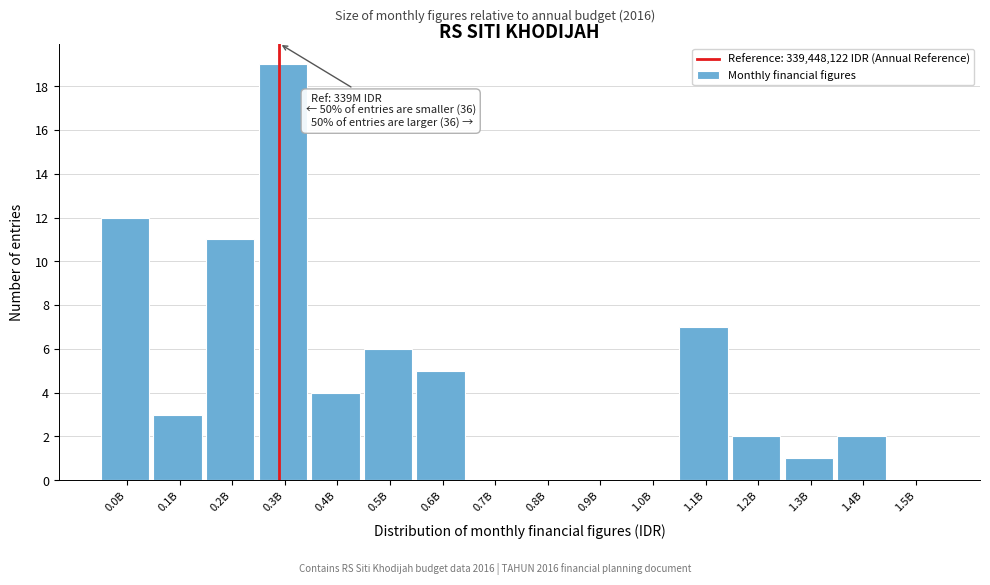

Reading left to right, what are all the values shown in this chart?

0.0B=12	0.1B=3	0.2B=11	0.3B=19	0.4B=4	0.5B=6	0.6B=5	0.7B=0	0.8B=0	0.9B=0	1.0B=0	1.1B=7	1.2B=2	1.3B=1	1.4B=2	1.5B=0